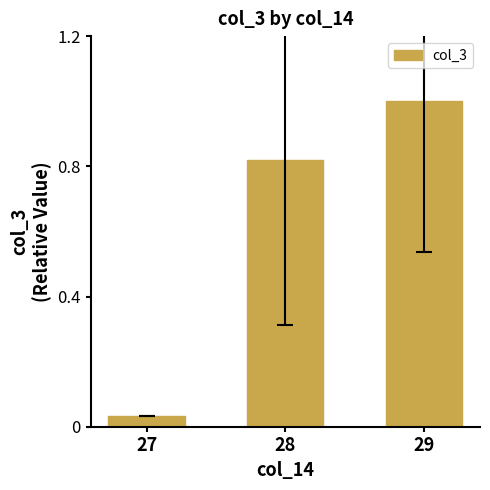

How many bars are there in total?

3